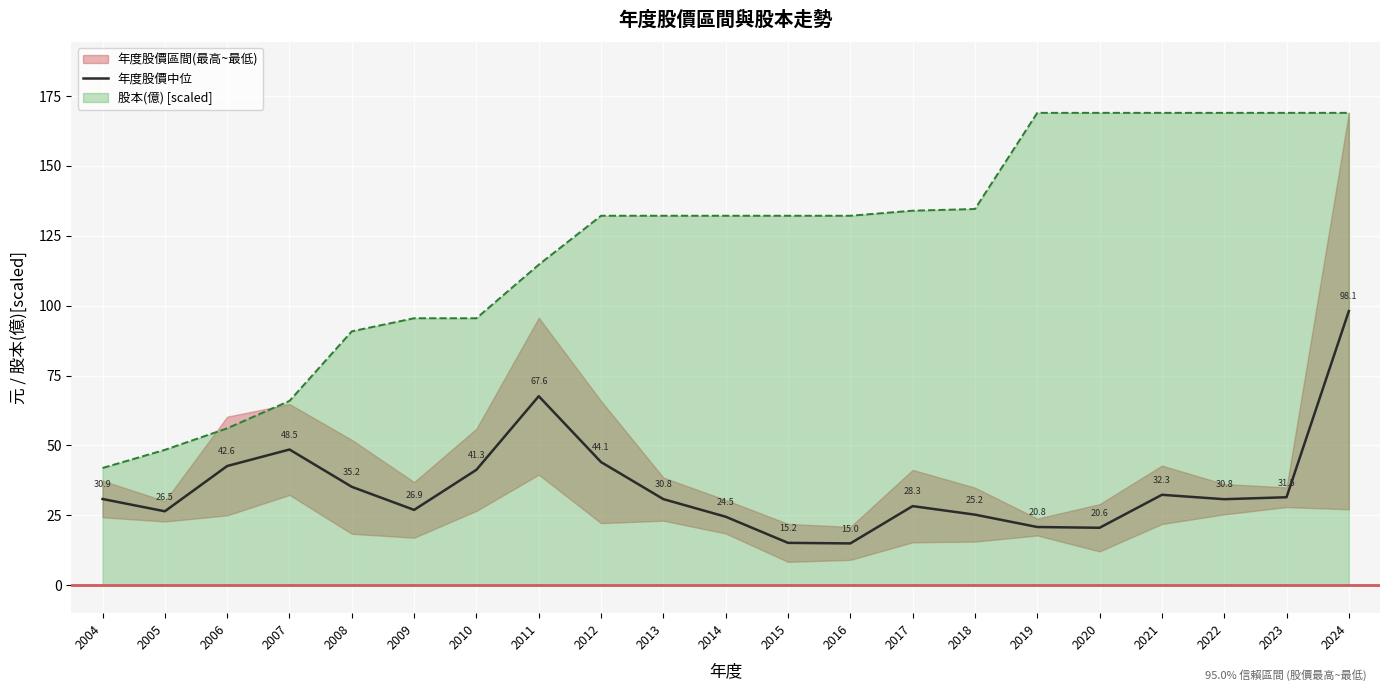

What is the change in value from 2004 to 2017?

-2.6